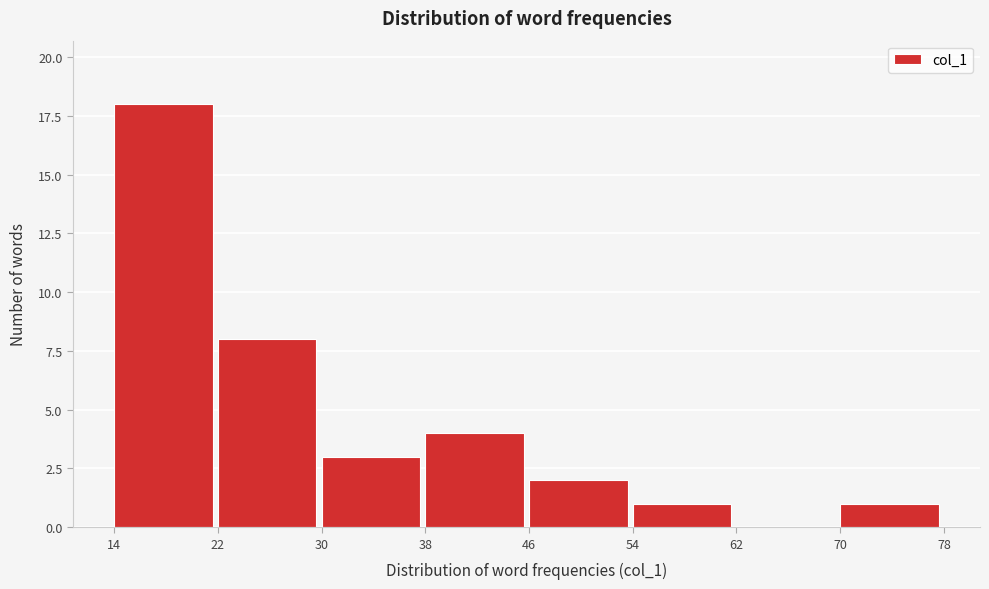

Which range on the x-axis has the tallest bar?

14 to 22